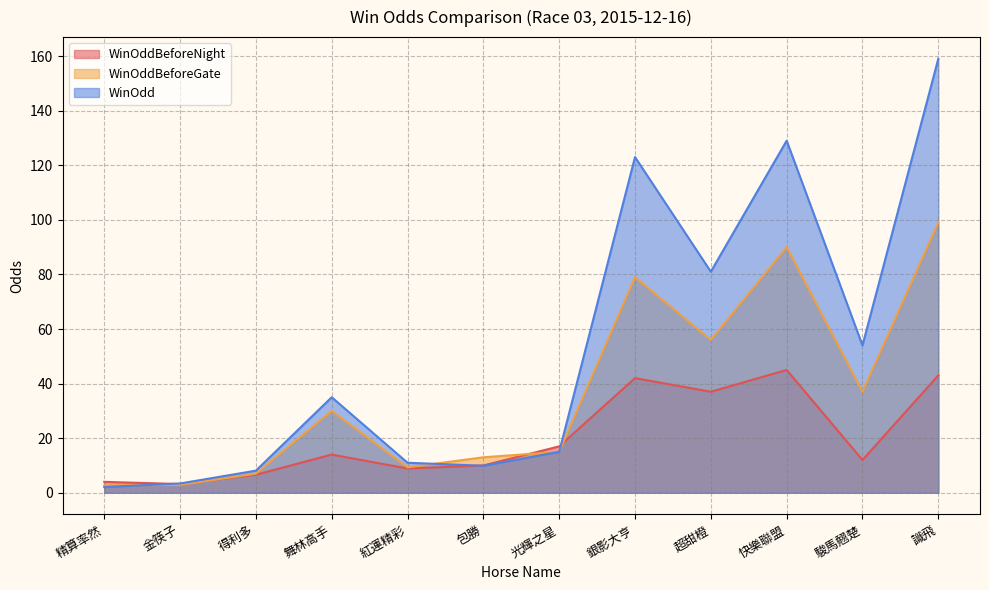

Reading left to right, what are all the values shown in this chart?

WinOddBeforeNight: 4.0	3.2	6.6	14.0	8.9	10.0	17.0	42.0	37.0	45.0	12.0	43.0
WinOddBeforeGate: 2.7	2.9	7.0	30.0	9.3	13.0	15.0	79.0	56.0	90.0	37.0	99.0
WinOdd: 2.1	3.4	8.1	35.0	11.0	9.9	15.0	123.0	81.0	129.0	54.0	159.0